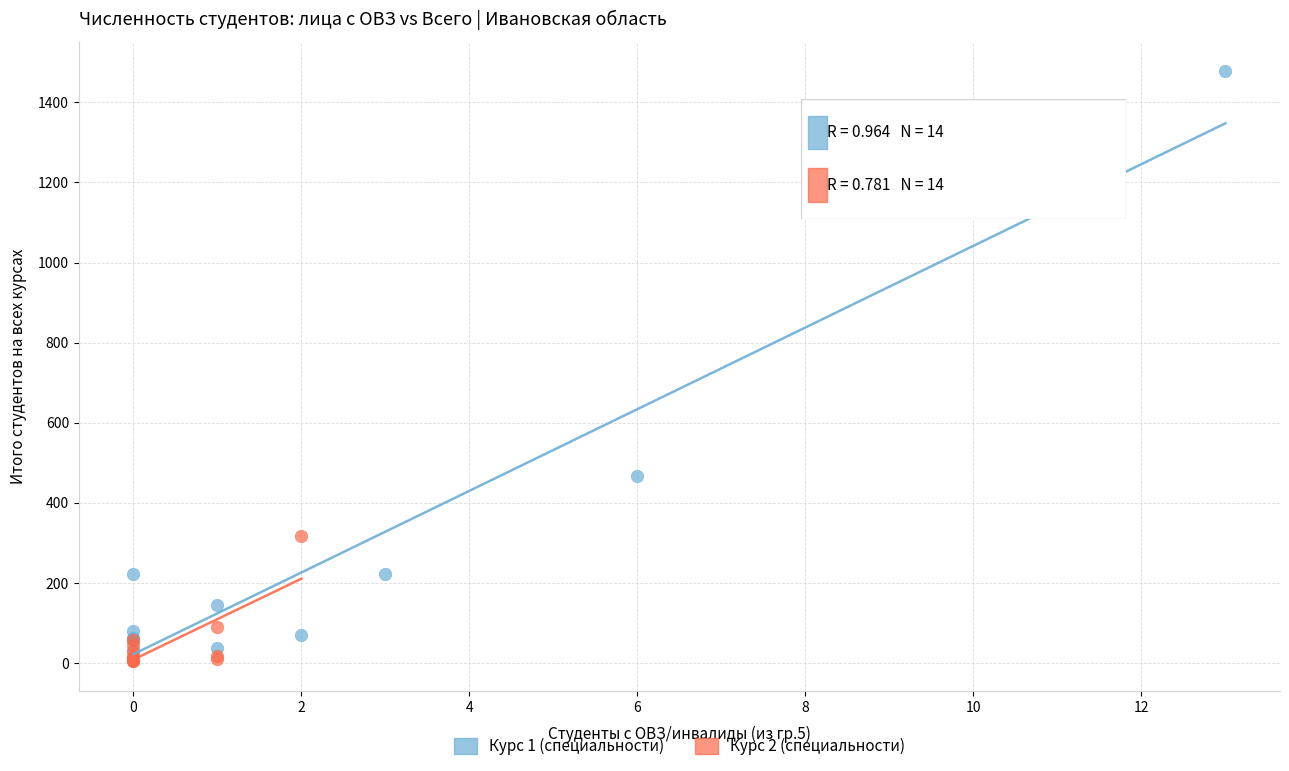

What are all the series names shown in the legend?

Курс 1 (специальности), Курс 2 (специальности)